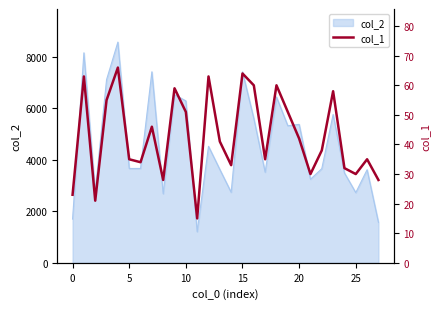

What is the average value?

43